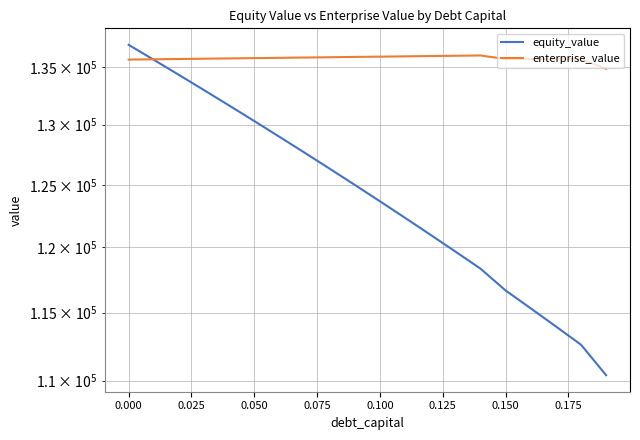

Reading right to left, what are all the values shown in this chart?

equity_value: 110390.7	112609.0	113961.2	115313.5	116665.7	118339.8	119668.9	120998.1	122327.3	123656.6	124985.8	126315.0	127644.3	128973.5	130302.8	131632.1	132961.4	134290.6	135620.0	136949.3
enterprise_value: 134831.8	135694.7	135691.6	135688.5	135685.3	136004.0	135977.8	135951.6	135925.5	135899.3	135873.2	135847.0	135820.9	135794.8	135768.7	135742.6	135716.5	135690.4	135664.3	135638.3